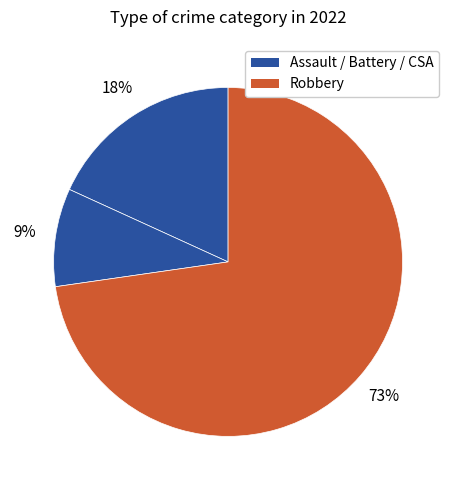

Count the number of slices in the pie.

3